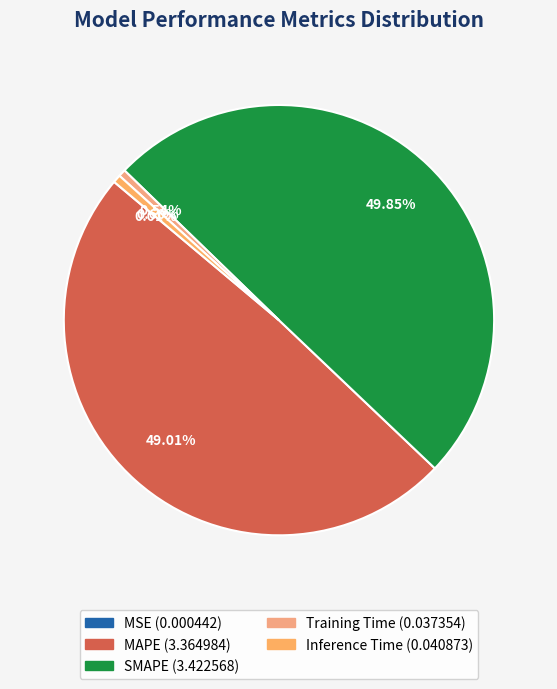

Is the sum of Training Time and MAPE greater than half?

No